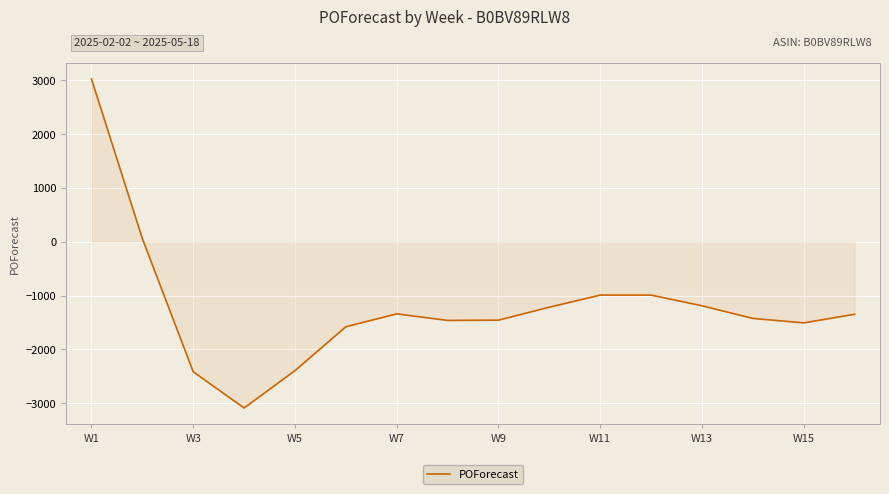

What is the minimum value shown in the chart?

-3090